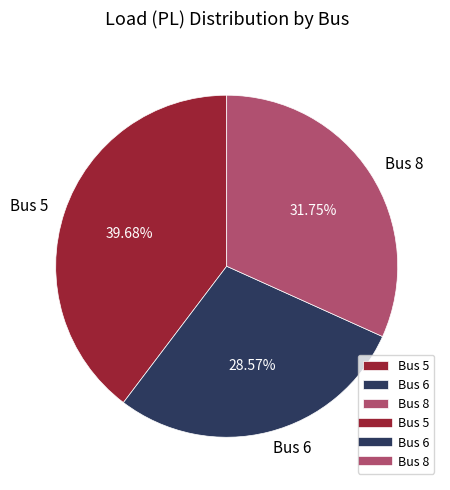

To the nearest percent, what is the difference between the Bus 5 and Bus 8 slice percentages?

8%